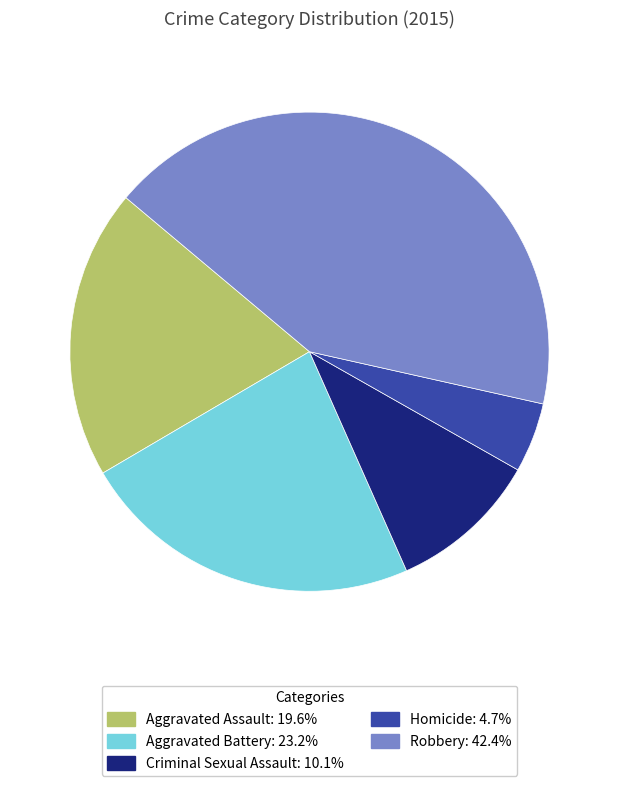

Do Aggravated Assault and Aggravated Battery together represent more than half of the pie?

No